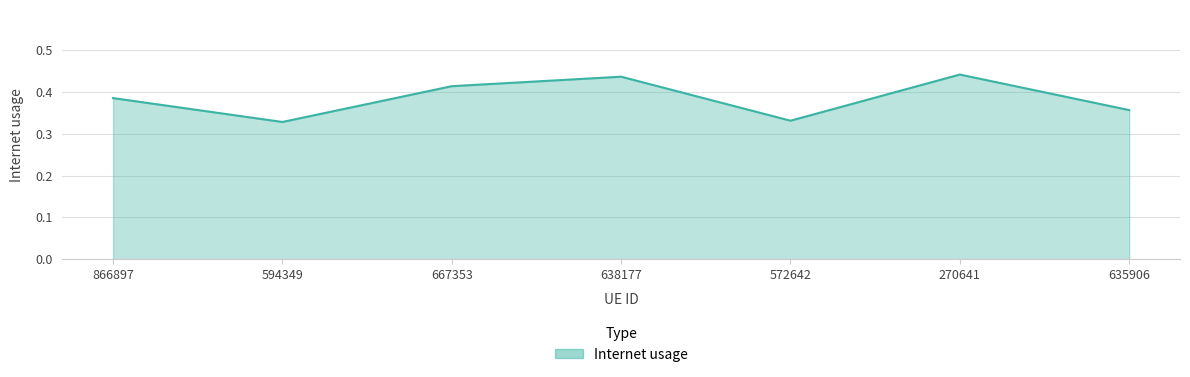

The value at 270641 is 0.7. True or false?

False